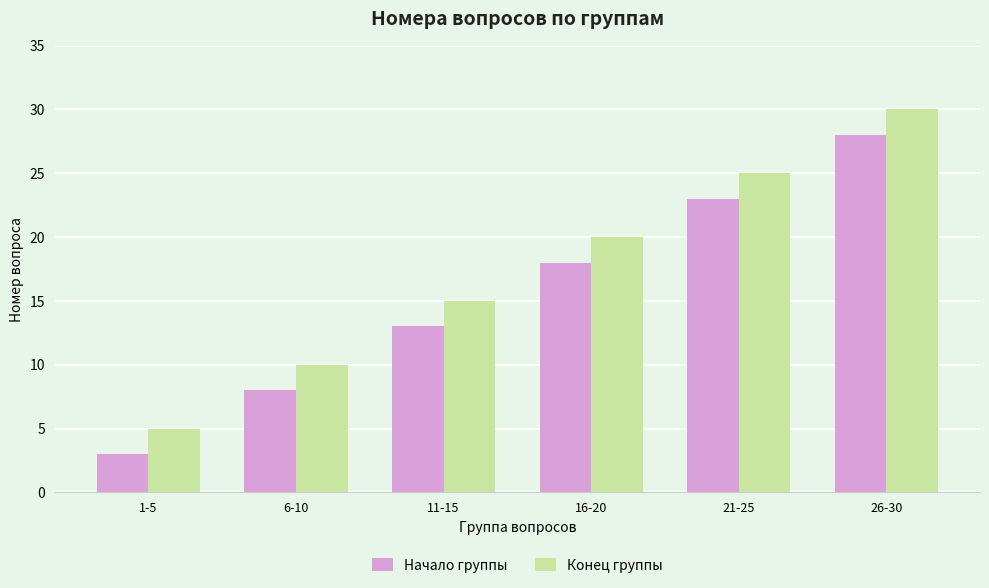

Reading left to right, transcribe all the data shown in this chart.

Начало группы: 1-5=3	6-10=8	11-15=13	16-20=18	21-25=23	26-30=28
Конец группы: 1-5=5	6-10=10	11-15=15	16-20=20	21-25=25	26-30=30